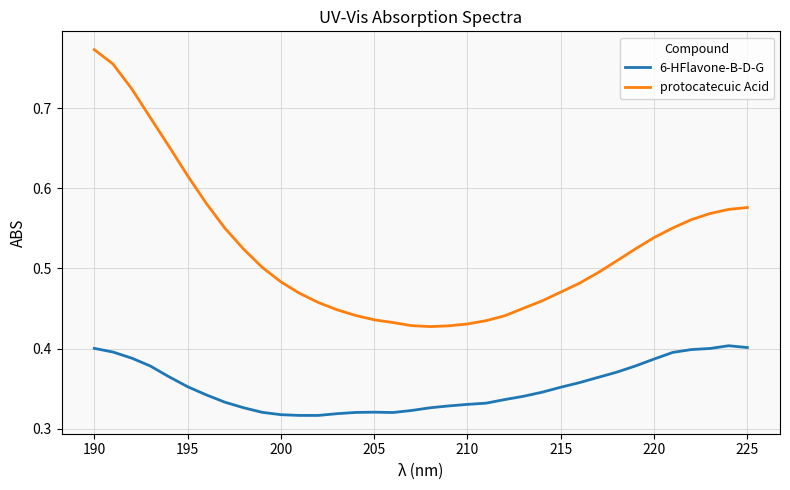

List the series in order of their peak value, lowest first.

6-HFlavone-B-D-G, protocatecuic Acid